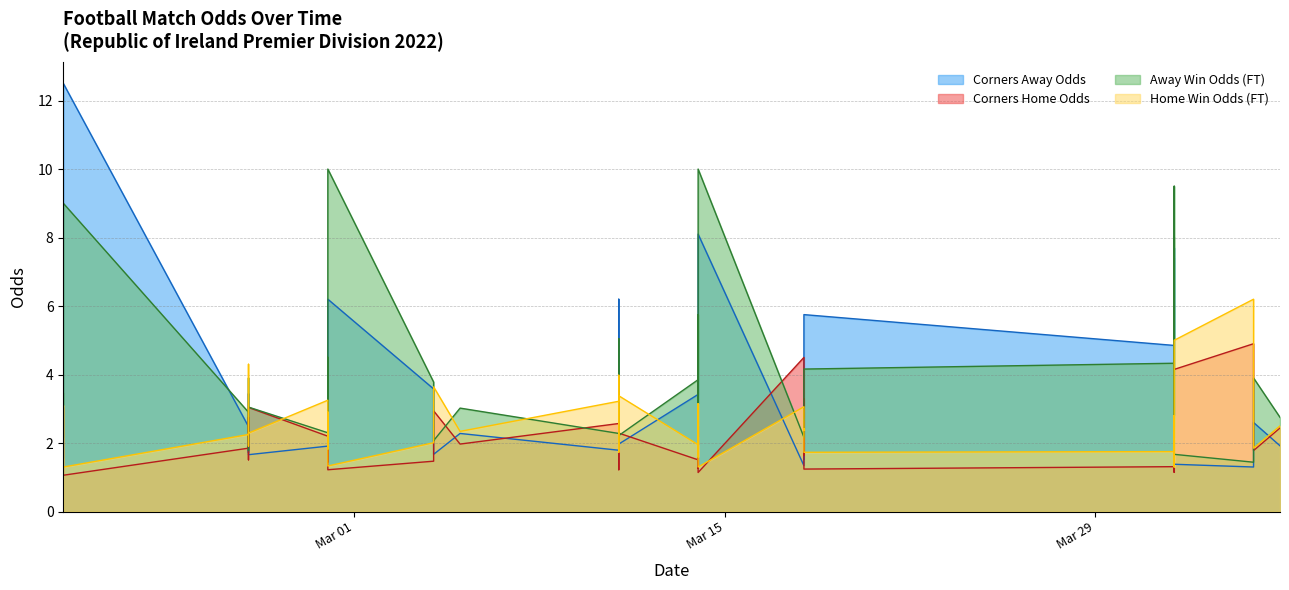

How many values in the Odd_Corners_A series exceed 2?

24